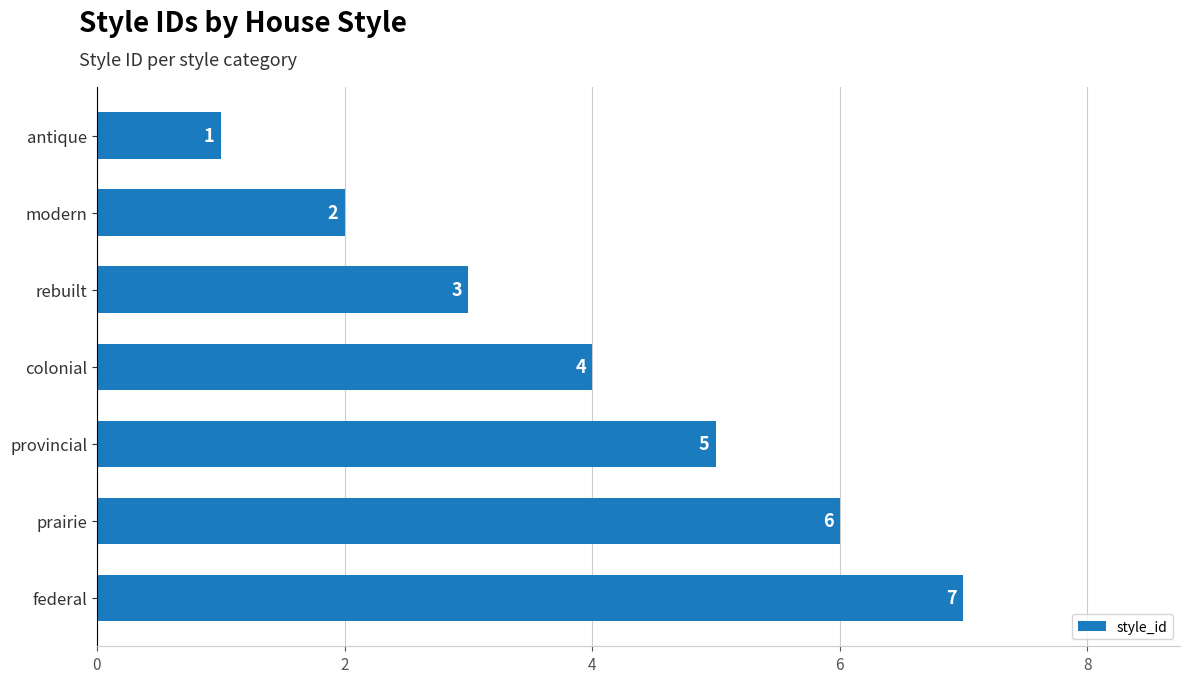

Rank the categories by value from highest to lowest.

federal, prairie, provincial, colonial, rebuilt, modern, antique